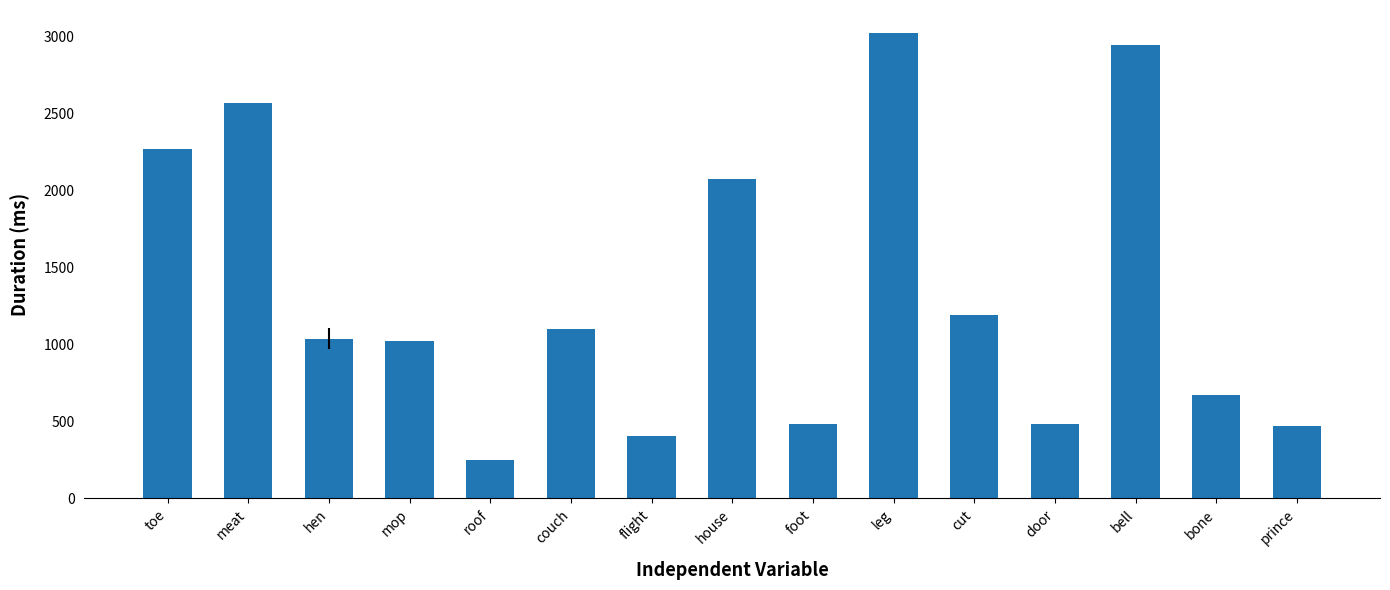

Read the value at door.

480.3